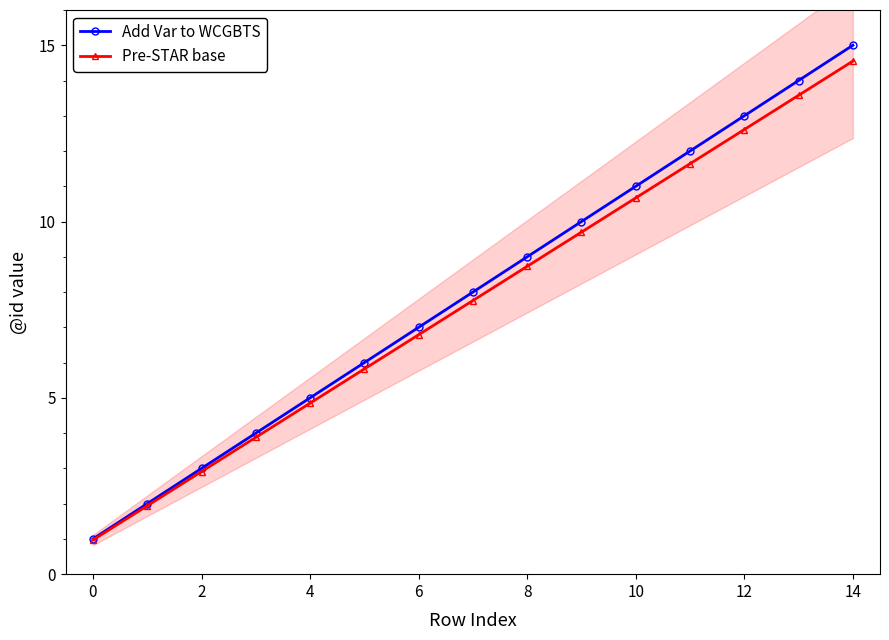

The Add Var to WCGBTS series shows 1.0 at 0. True or false?

True